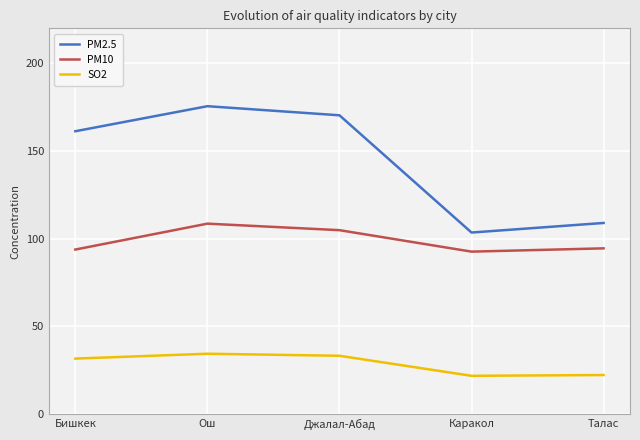

At which label is PM10 closest to 100?

Джалал-Абад